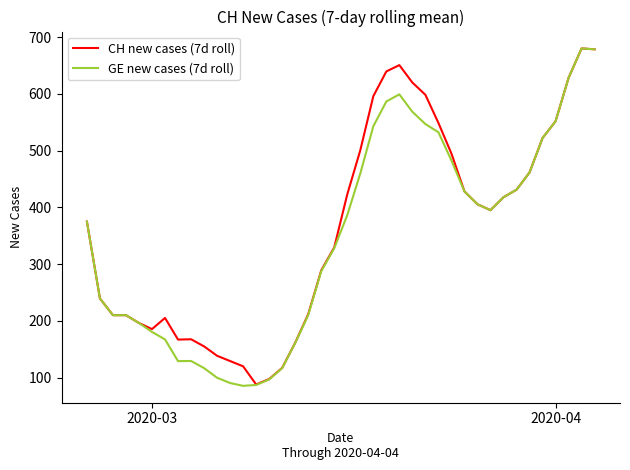

What is the difference between the second highest and minimum values in the GE new cases (7d roll) series?

593.3